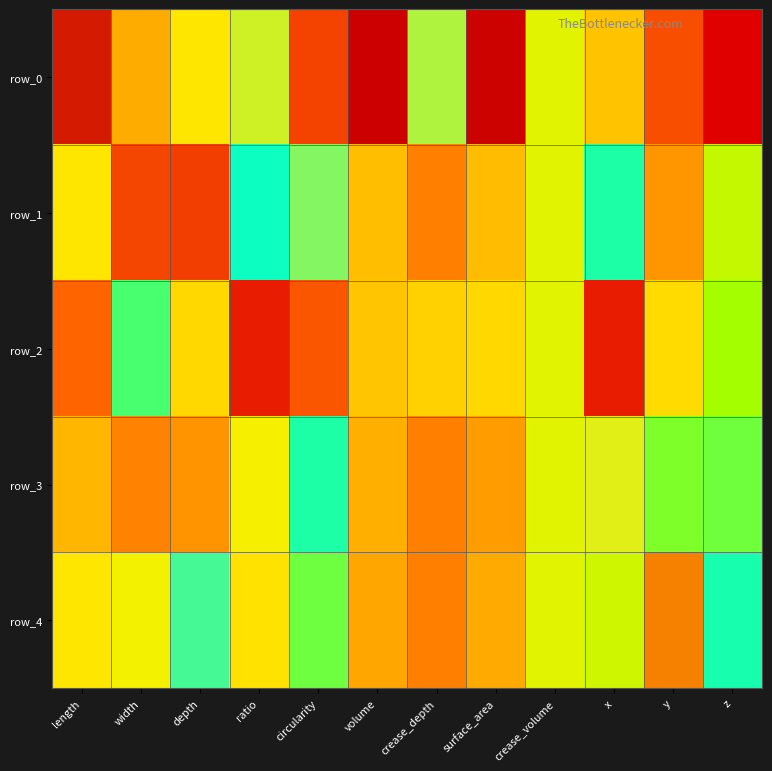

What is the smallest value displayed?

-2.0